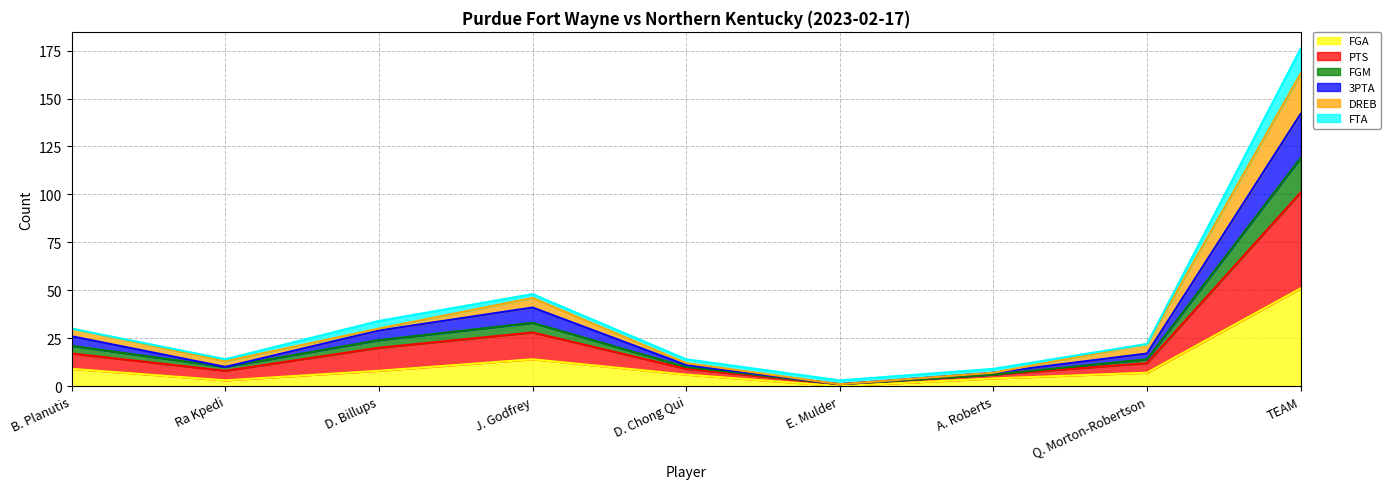

At which category is the sum across all series the highest?

TEAM